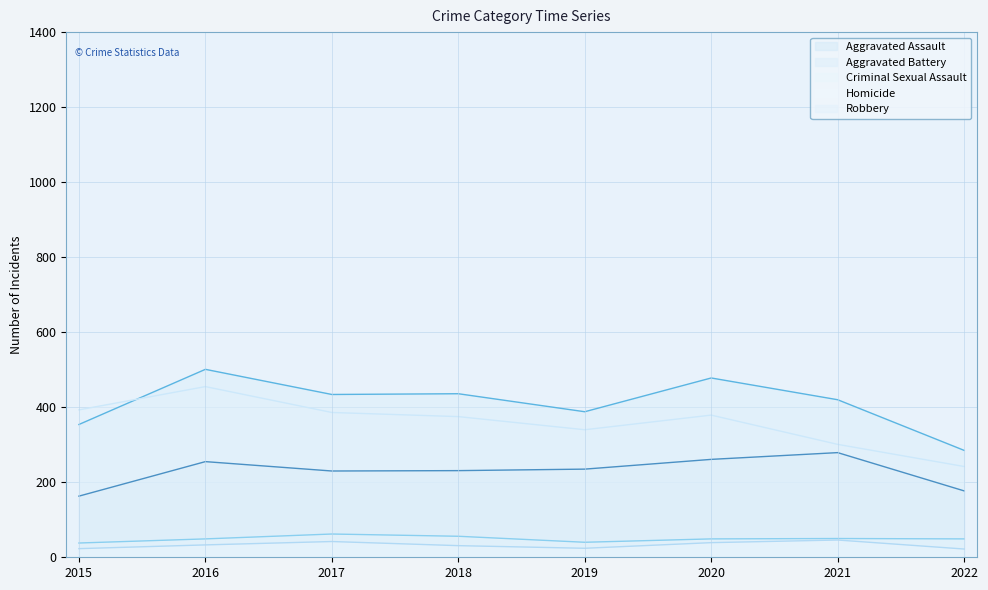

The Aggravated Assault series shows 163 at 2015. True or false?

True